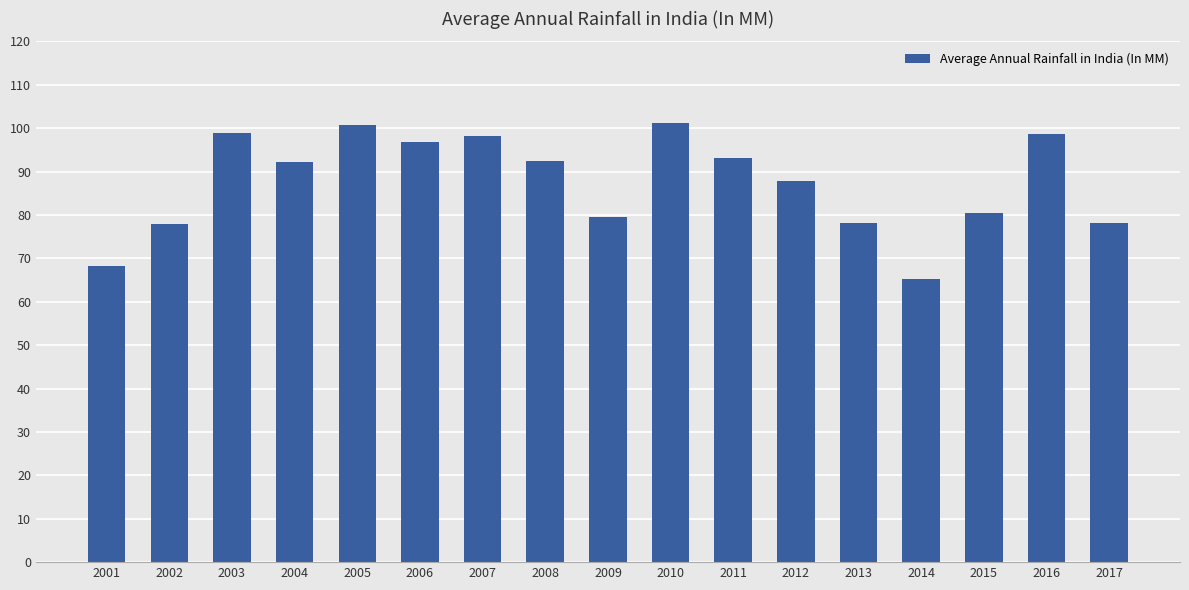

What is the smallest value displayed?

65.1